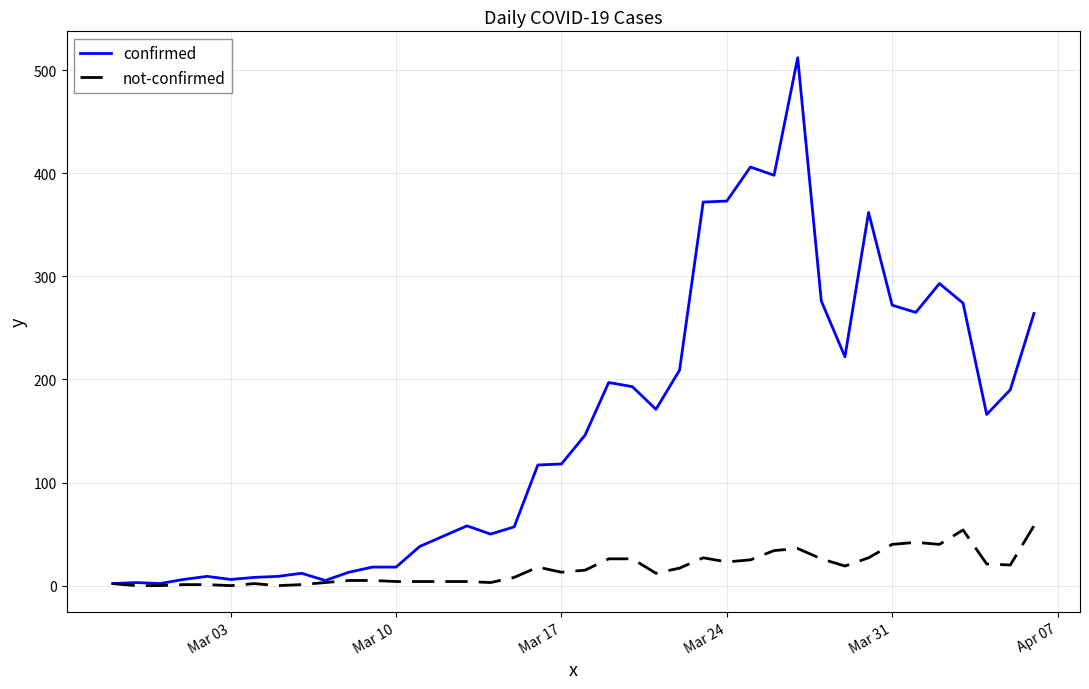

Which series has the largest range (max minus min)?

confirmed